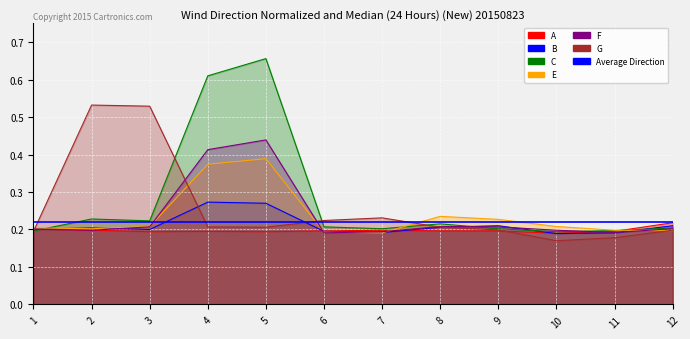

Reading left to right, list all the values displayed in this chart.

A: 1=0.2	2=0.2	3=0.2	4=0.2	5=0.2	6=0.2	7=0.2	8=0.2	9=0.2	10=0.2	11=0.2	12=0.2
B: 1=0.2	2=0.2	3=0.2	4=0.3	5=0.3	6=0.2	7=0.2	8=0.2	9=0.2	10=0.2	11=0.2	12=0.2
C: 1=0.2	2=0.2	3=0.2	4=0.6	5=0.7	6=0.2	7=0.2	8=0.2	9=0.2	10=0.2	11=0.2	12=0.2
E: 1=0.2	2=0.2	3=0.2	4=0.4	5=0.4	6=0.2	7=0.2	8=0.2	9=0.2	10=0.2	11=0.2	12=0.2
F: 1=0.2	2=0.2	3=0.2	4=0.4	5=0.4	6=0.2	7=0.2	8=0.2	9=0.2	10=0.2	11=0.2	12=0.2
G: 1=0.2	2=0.5	3=0.5	4=0.2	5=0.2	6=0.2	7=0.2	8=0.2	9=0.2	10=0.2	11=0.2	12=0.2